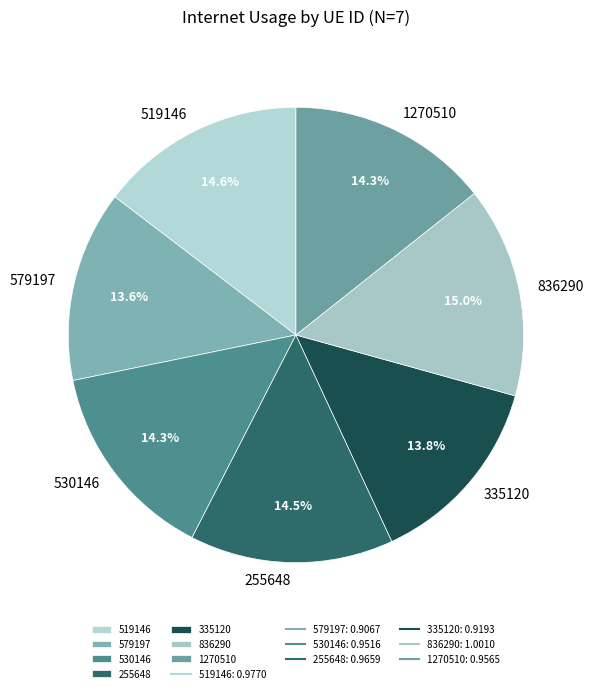

Do 836290 and 530146 together represent more than half of the pie?

No